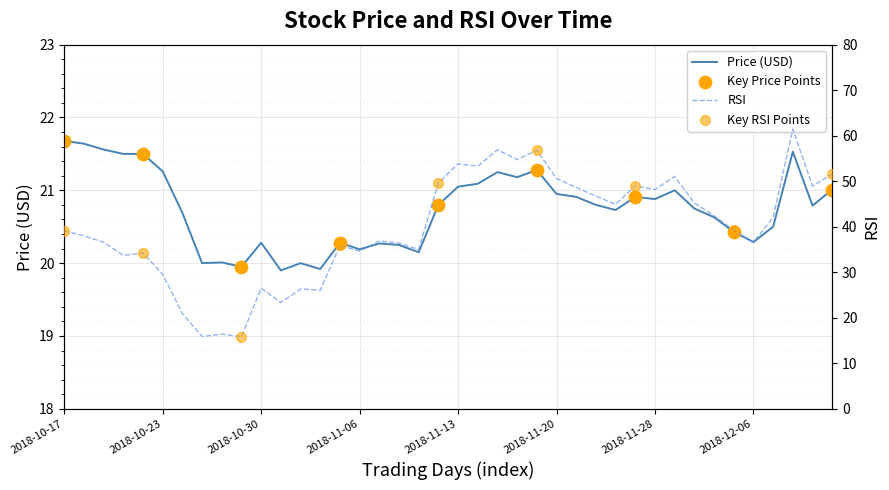

Which series contains the lowest Y value?

rsi